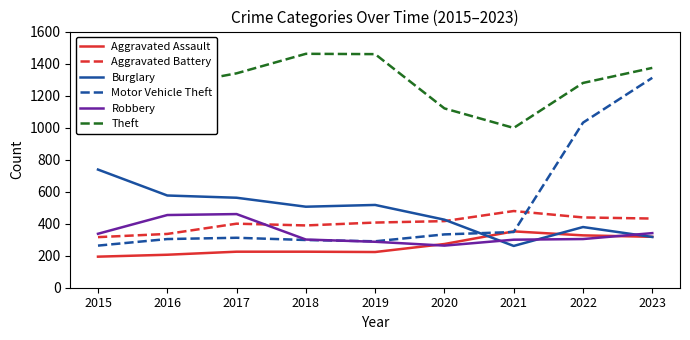

How many lines are shown in the chart?

6